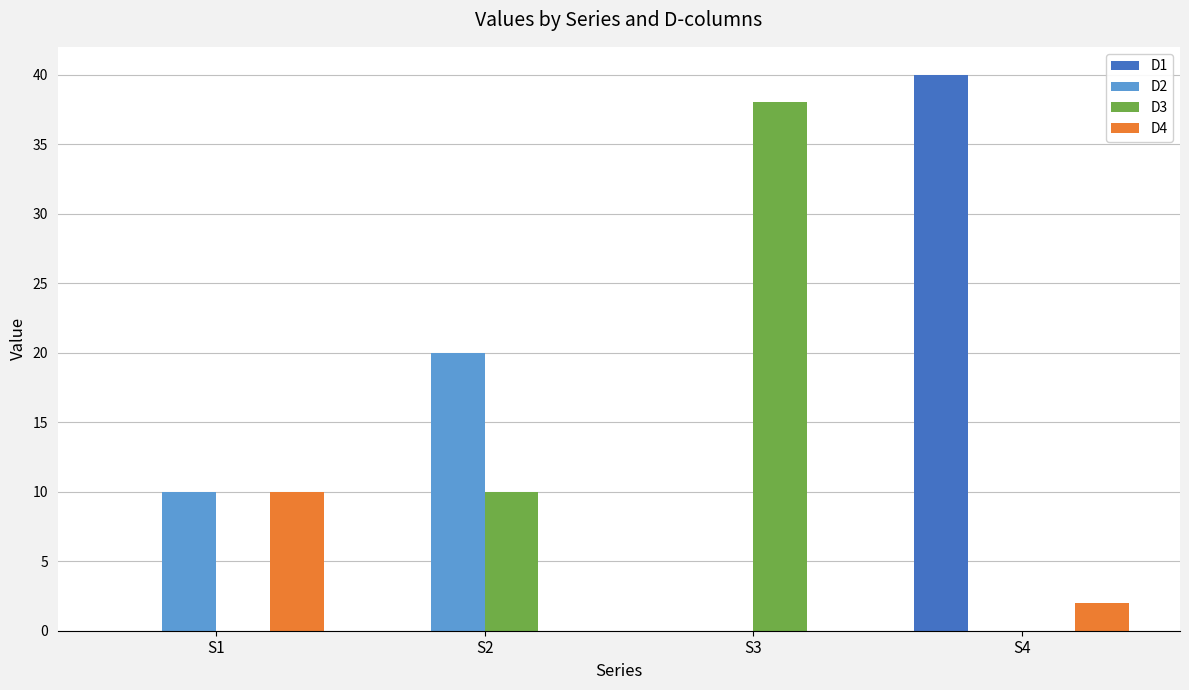

Are the bars grouped side by side (vs. stacked)?

Yes